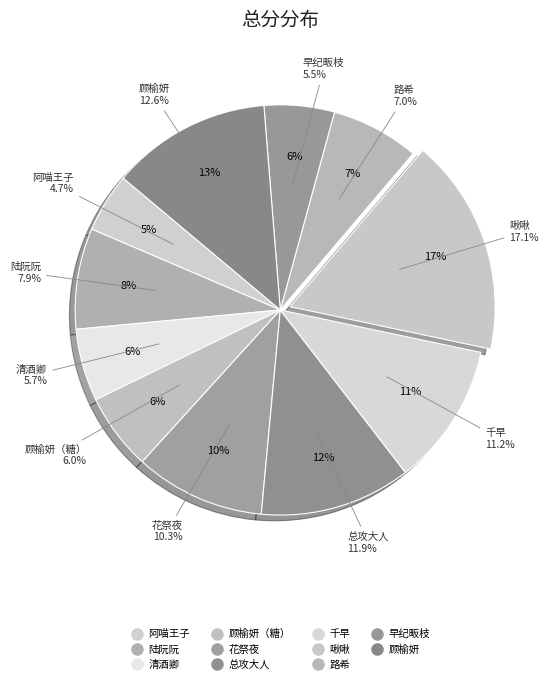

Which has a higher value, 落花 总攻大人 or 落花 清酒卿?

落花 总攻大人